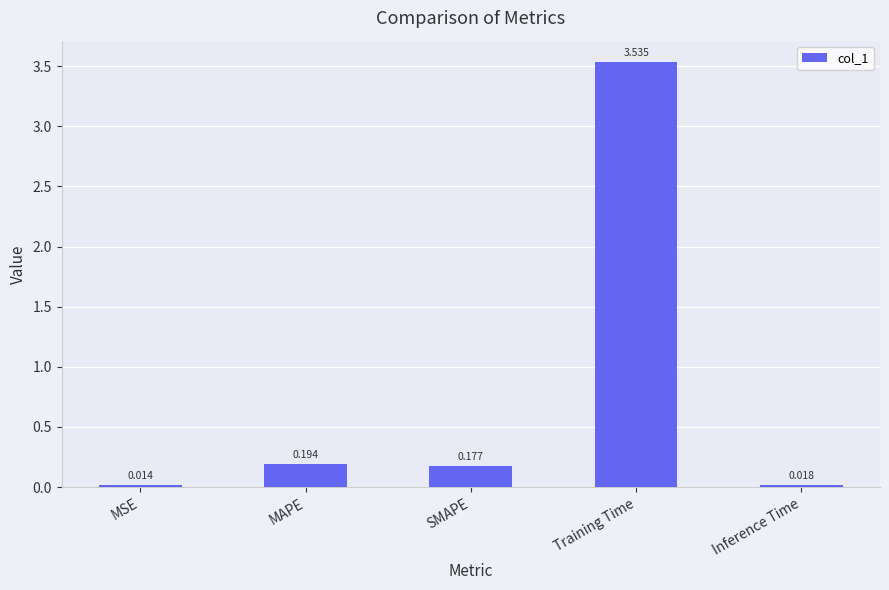

Which category has the lowest value across all series?

MSE